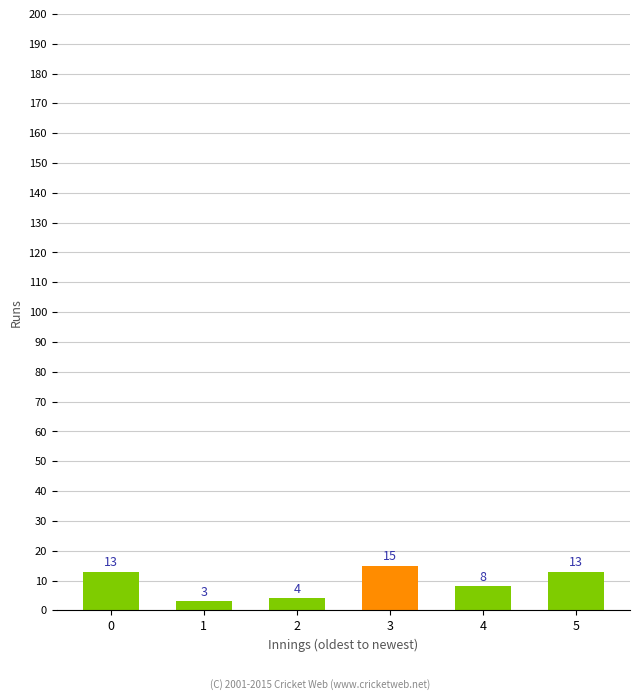

Does the chart contain any negative values?

No